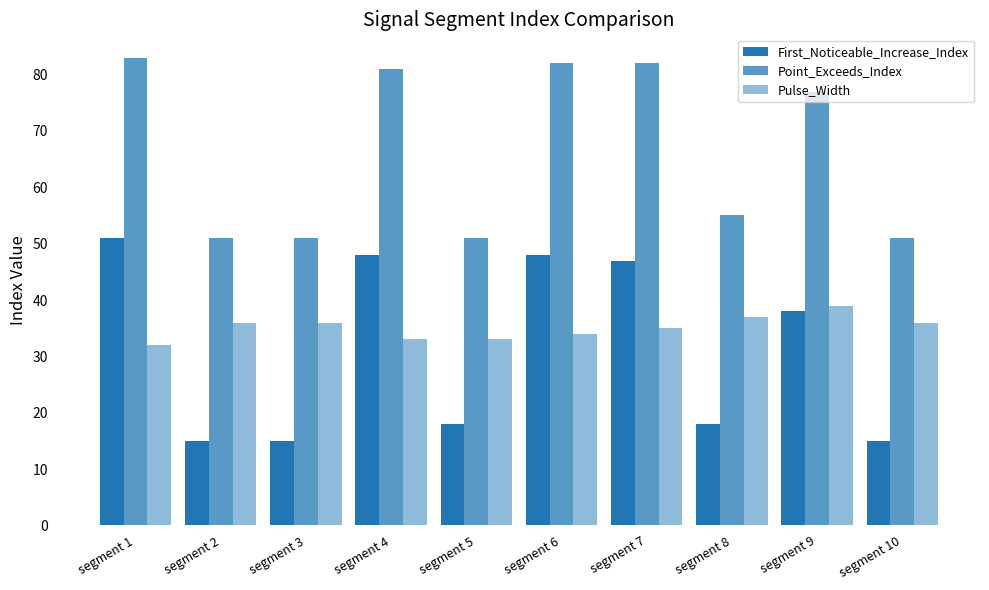

Does the chart contain stacked bars?

No